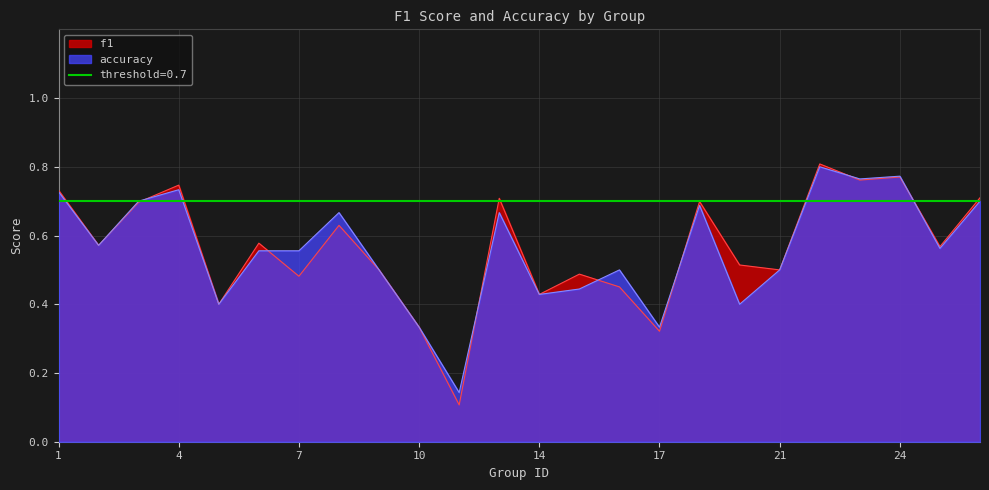

Reading left to right, list all the values displayed in this chart.

f1: 1=0.7	2=0.6	3=0.7	4=0.7	5=0.4	6=0.6	7=0.5	8=0.6	9=0.5	10=0.3	12=0.1	13=0.7	14=0.4	15=0.5	16=0.5	17=0.3	18=0.7	19=0.5	21=0.5	22=0.8	23=0.8	24=0.8	25=0.6	26=0.7
accuracy: 1=0.7	2=0.6	3=0.7	4=0.7	5=0.4	6=0.6	7=0.6	8=0.7	9=0.5	10=0.3	12=0.1	13=0.7	14=0.4	15=0.4	16=0.5	17=0.3	18=0.7	19=0.4	21=0.5	22=0.8	23=0.8	24=0.8	25=0.6	26=0.7